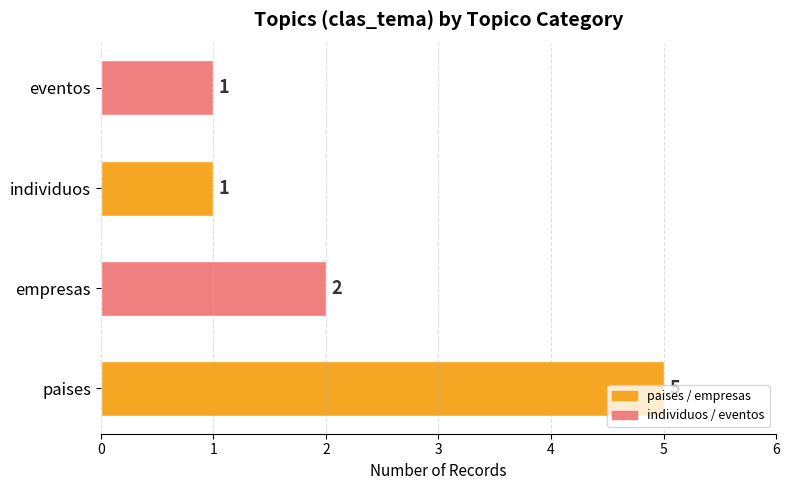

Is it true that the value at individuos is 1?

True